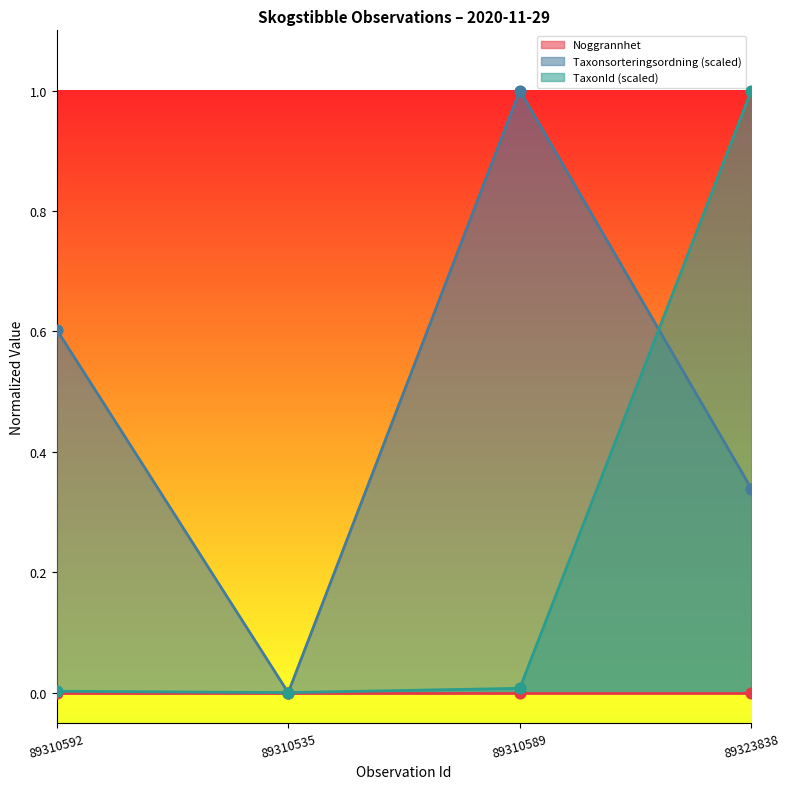

What is the maximum value for Taxonsorteringsordning (scaled)?

1.0